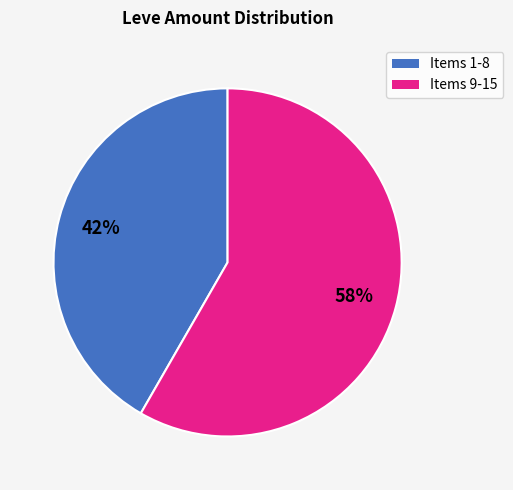

Is there any slice that represents more than half of the pie?

Yes